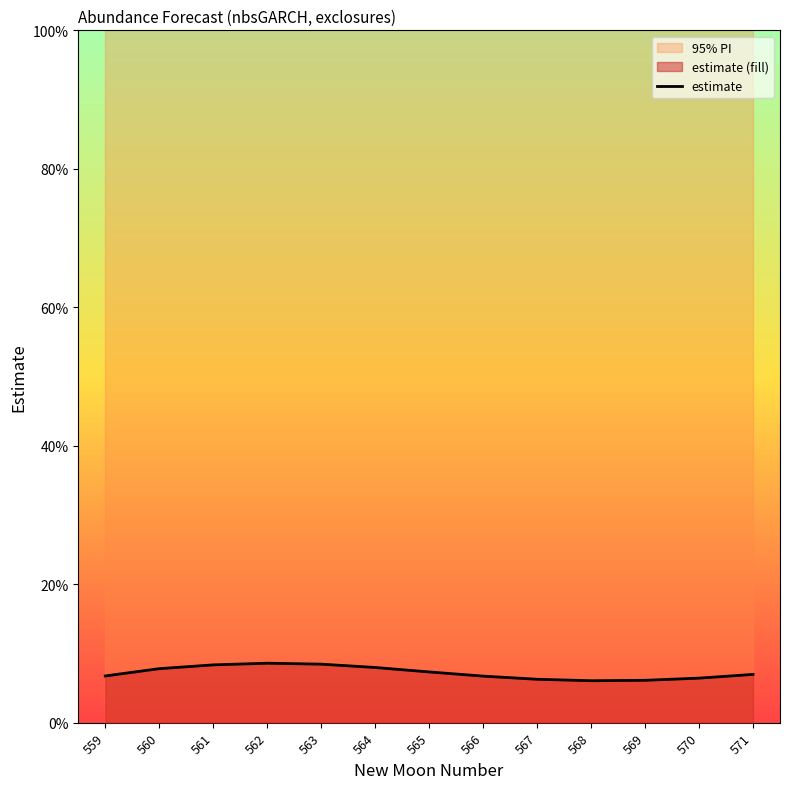

Reading left to right, what are all the values shown in this chart?

0.1	0.1	0.1	0.1	0.1	0.1	0.1	0.1	0.1	0.1	0.1	0.1	0.1